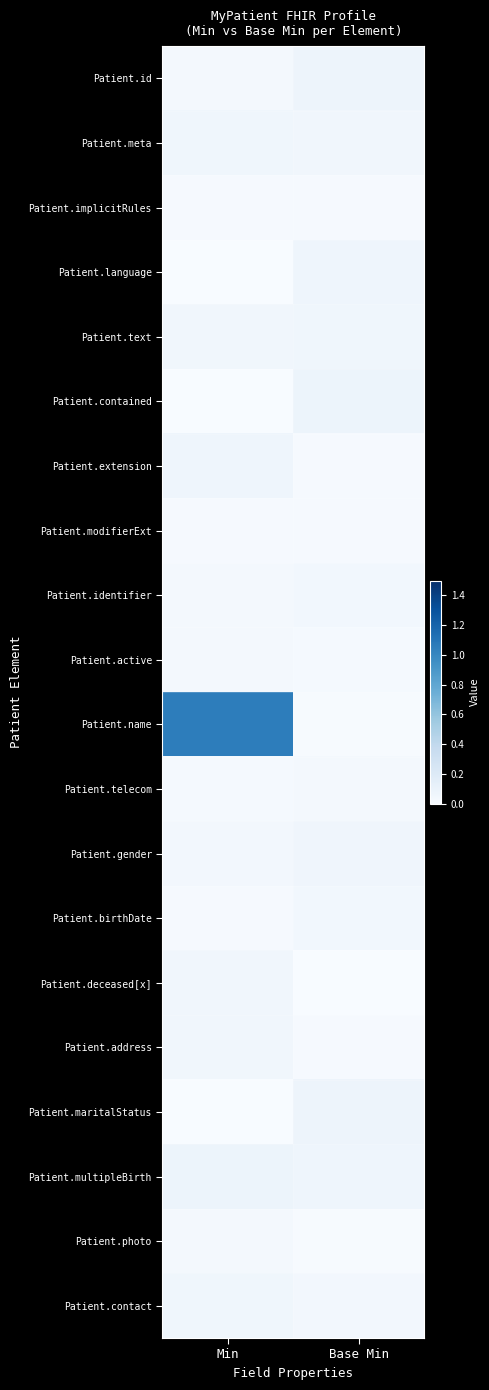

Which series has the largest total across all categories?

Patient.name